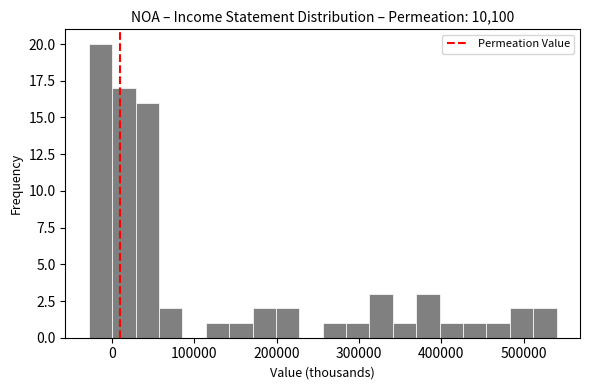

Read against the x-axis, roughly where is the centre of the tallest bar?

-10000